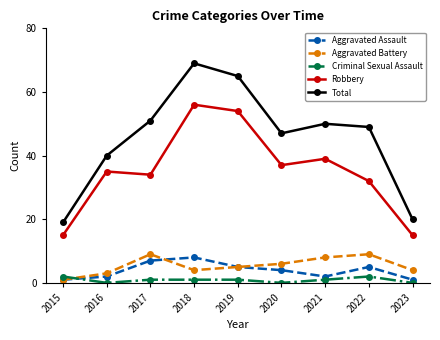

What is the greatest value displayed?

69